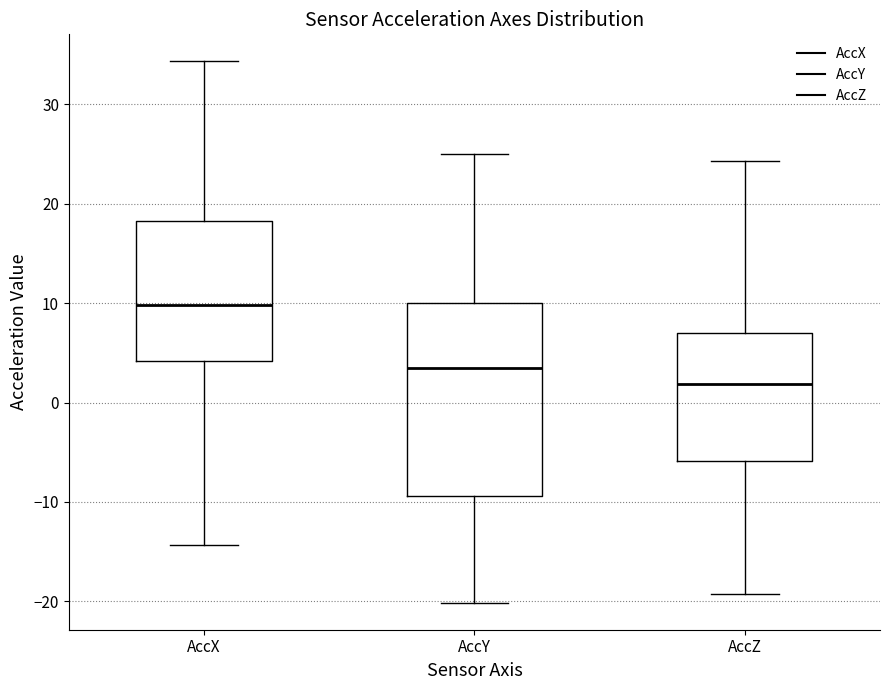

Which box is the tallest, from its lower edge to its upper edge?

AccY